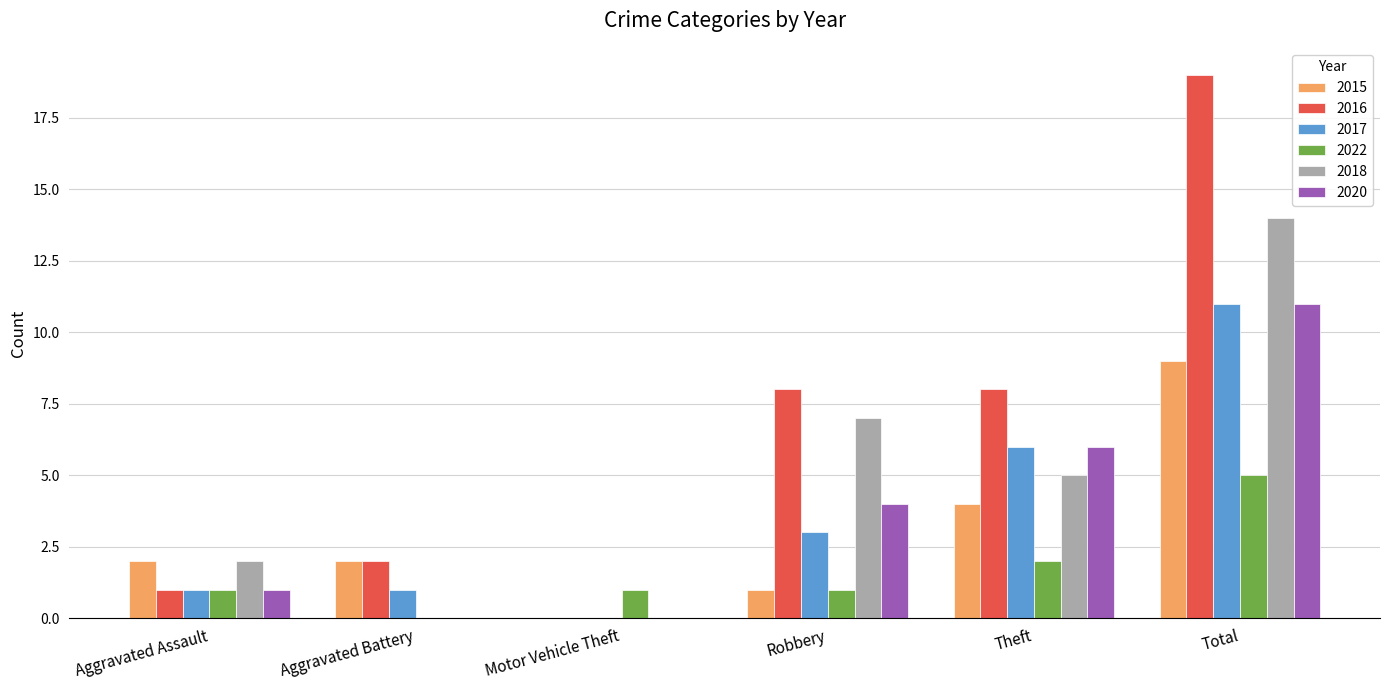

Which series has the largest total across all categories?

2016